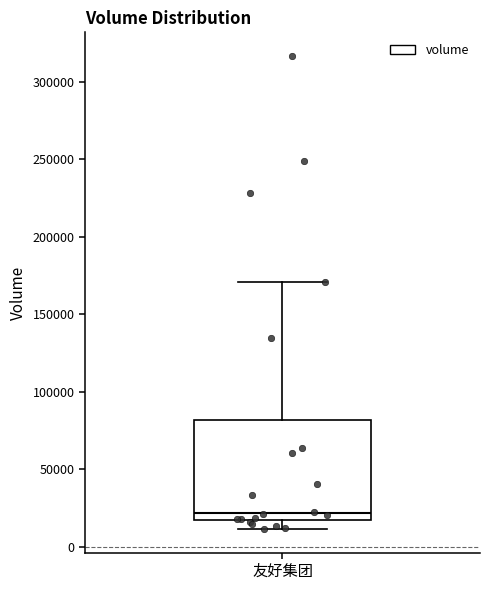

Read this box plot against the y-axis: the position of the median line, the range covered by the box, and the ends of both whiskers. The values are not printed on the chart, so give them approximately, as read against the axis.

median 20000, box 15000 to 80000, whiskers 10000 to 170000